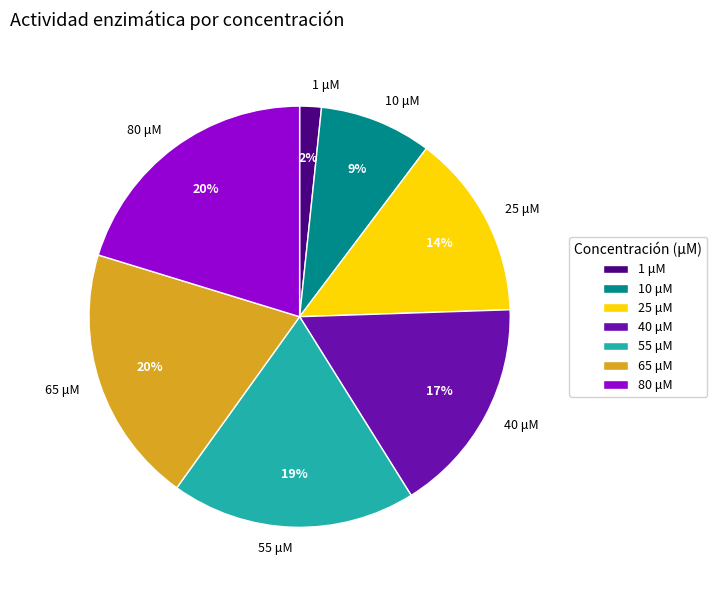

Is 40 μM the majority of the pie?

No